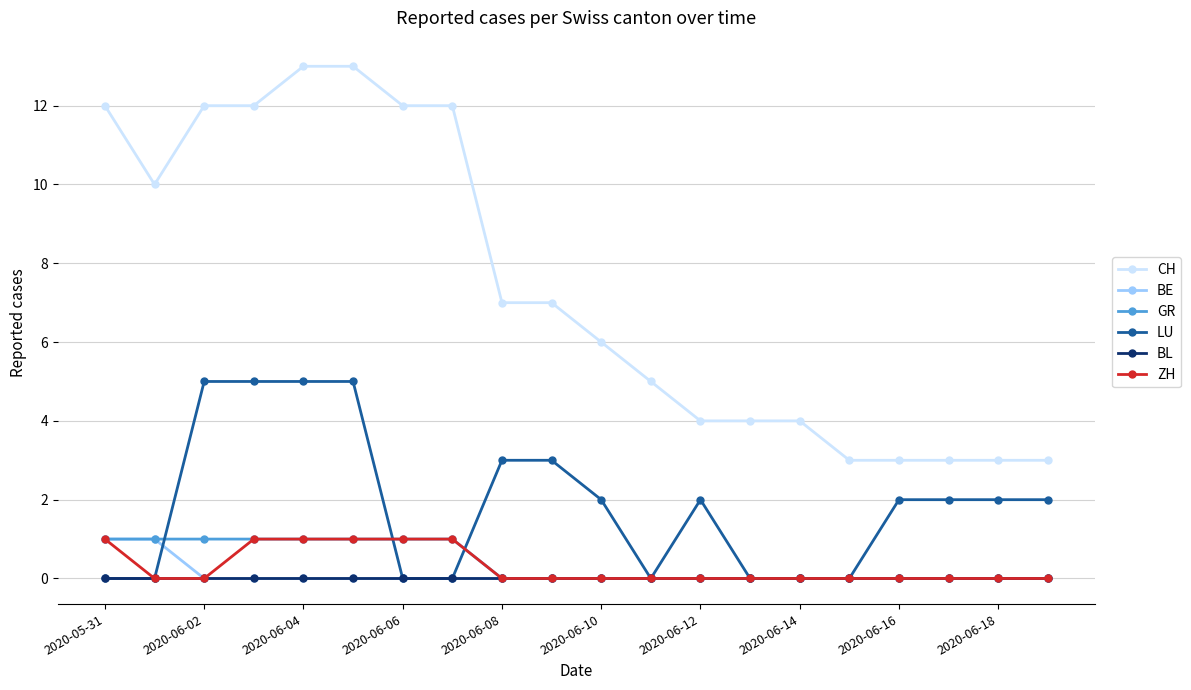

Reading left to right, list all the values displayed in this chart.

CH: 12	10	12	12	13	13	12	12	7	7	6	5	4	4	4	3	3	3	3	3
BE: 1	1	0	0	0	0	0	0	0	0	0	0	0	0	0	0	0	0	0	0
GR: 1	1	1	1	1	1	1	1	0	0	0	0	0	0	0	0	0	0	0	0
LU: 0	0	5	5	5	5	0	0	3	3	2	0	2	0	0	0	2	2	2	2
BL: 0	0	0	0	0	0	0	0	0	0	0	0	0	0	0	0	0	0	0	0
ZH: 1	0	0	1	1	1	1	1	0	0	0	0	0	0	0	0	0	0	0	0